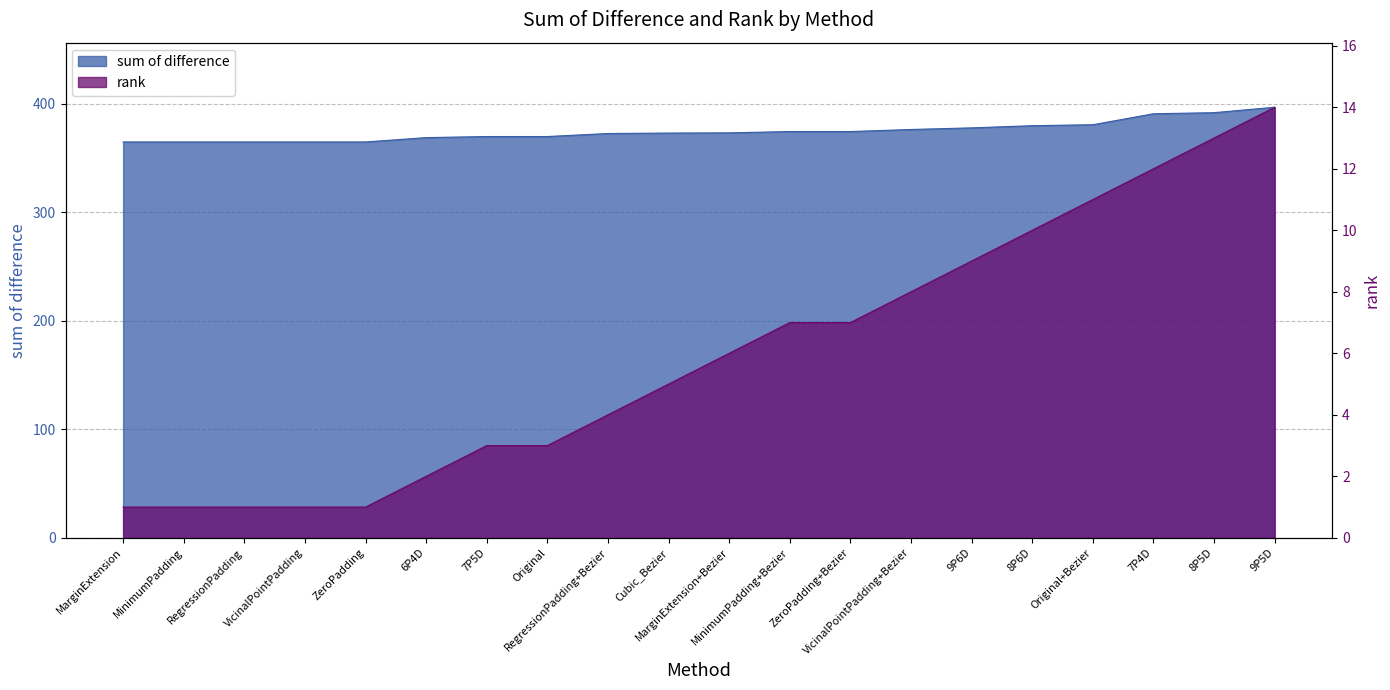

What position from the right is MarginExtension+Bezier?

10